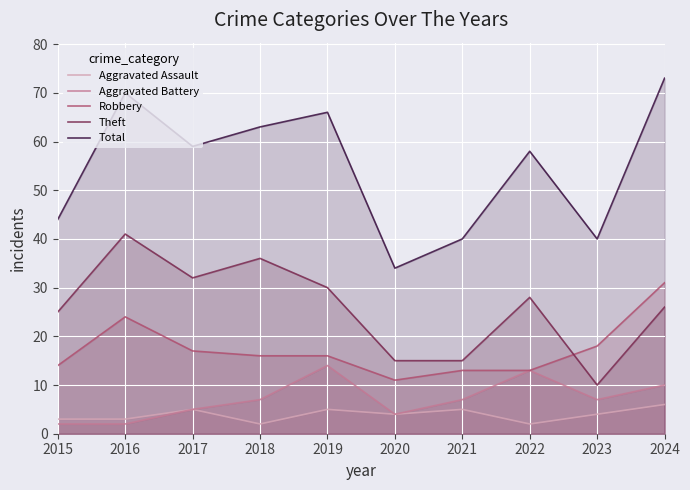

Rank the series by their maximum value, from lowest to highest.

Aggravated Assault, Aggravated Battery, Robbery, Theft, Total